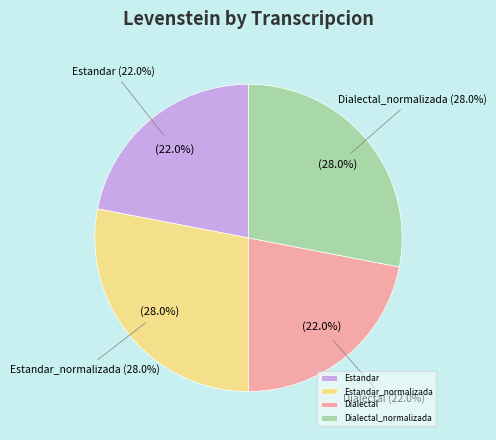

Between Dialectal and Estandar_normalizada, which is larger?

Estandar_normalizada